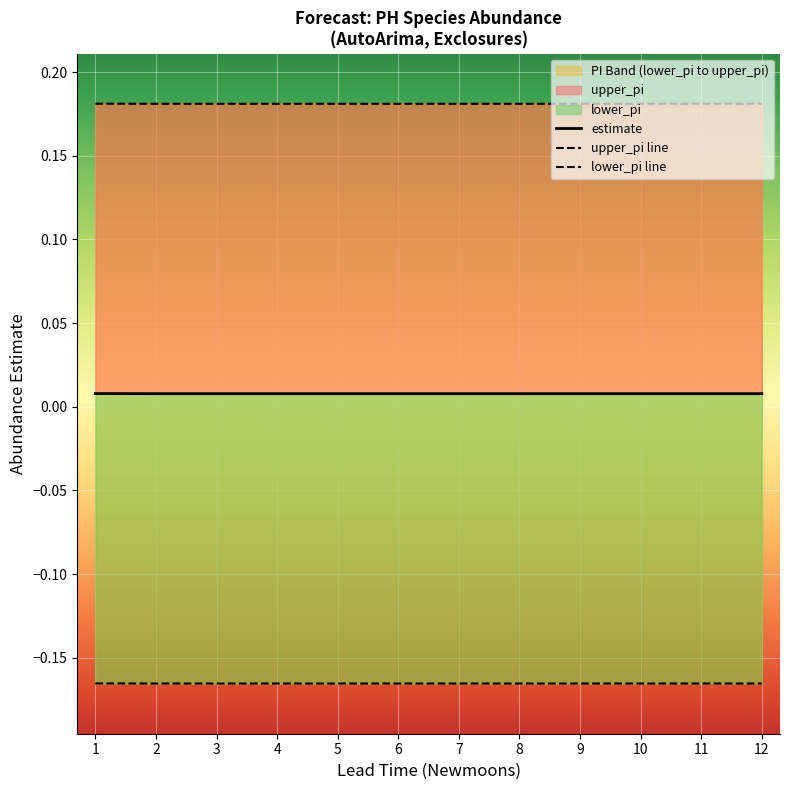

Which has a higher value, 6 or 12?

6